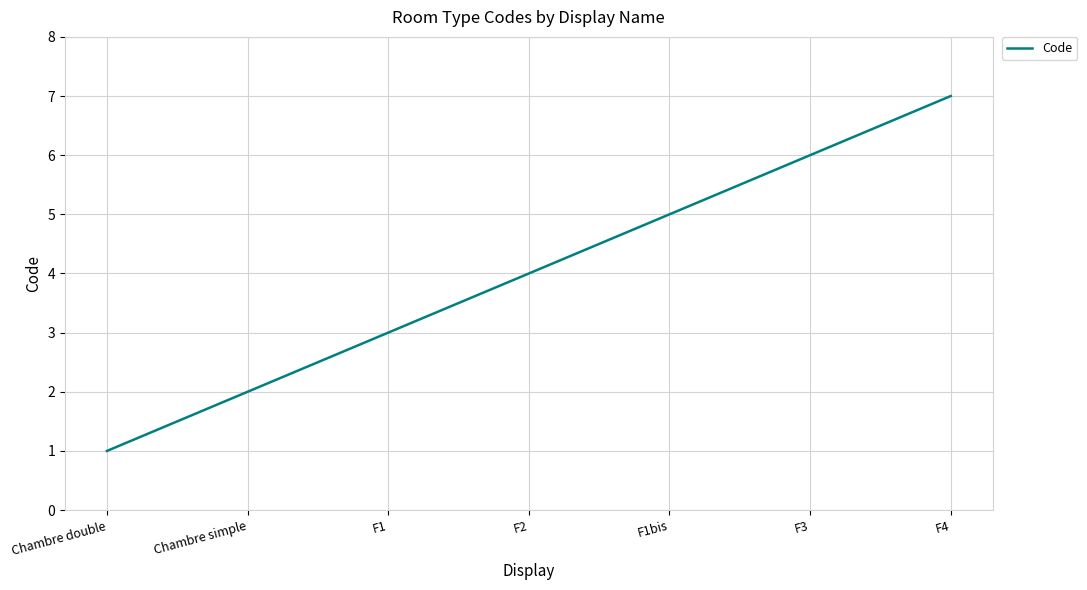

What is the sum of the values at F3 and Chambre simple?

8